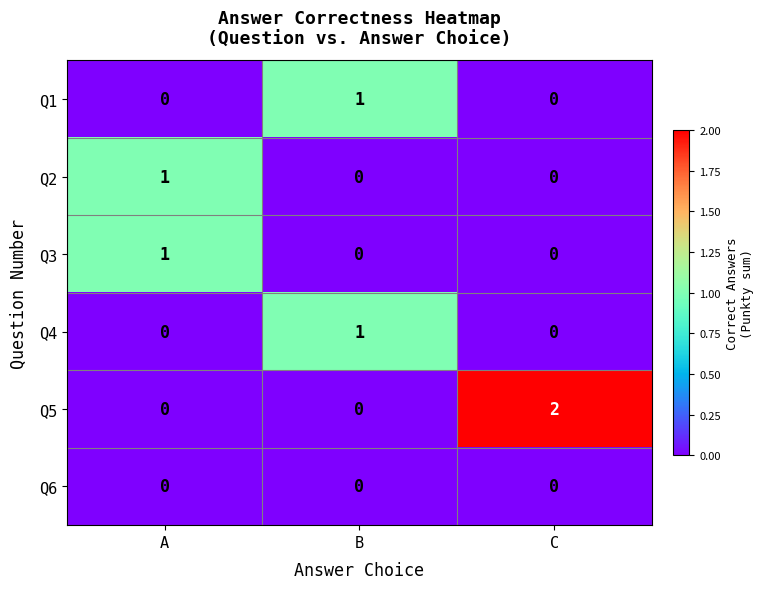

Is it true that Q4 equals 1 at C?

False